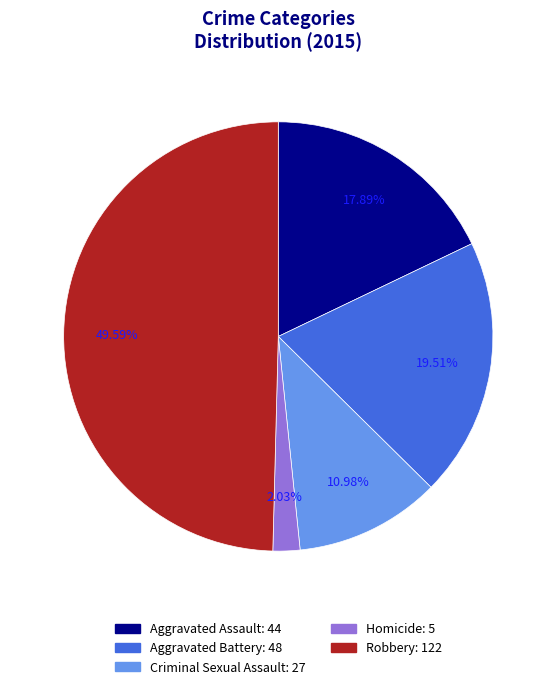

How much of the chart is everything except Robbery?

50.4%